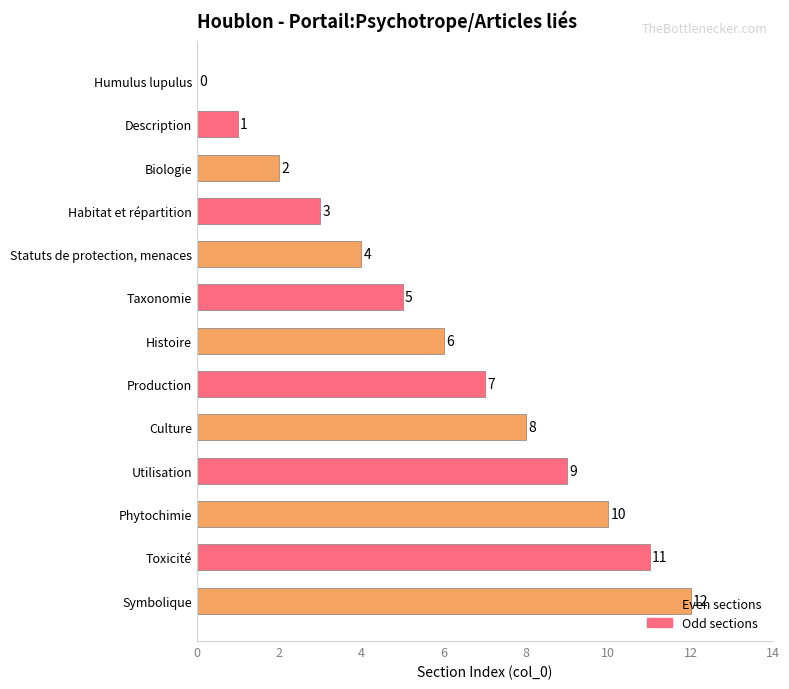

Where is the data nearest to the value 6?

Histoire